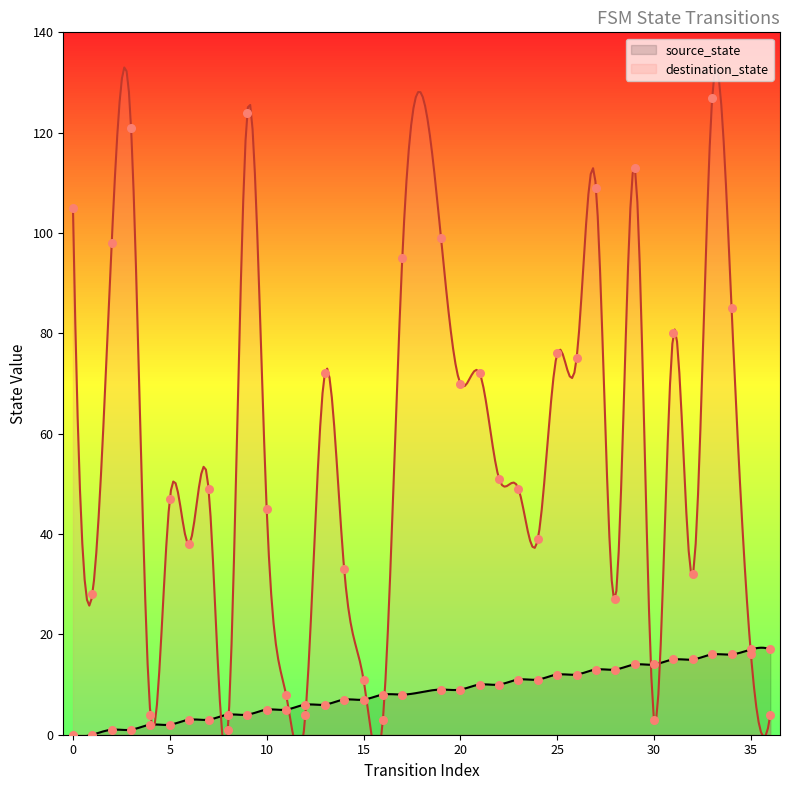

What is the total value across all series at 3?

122